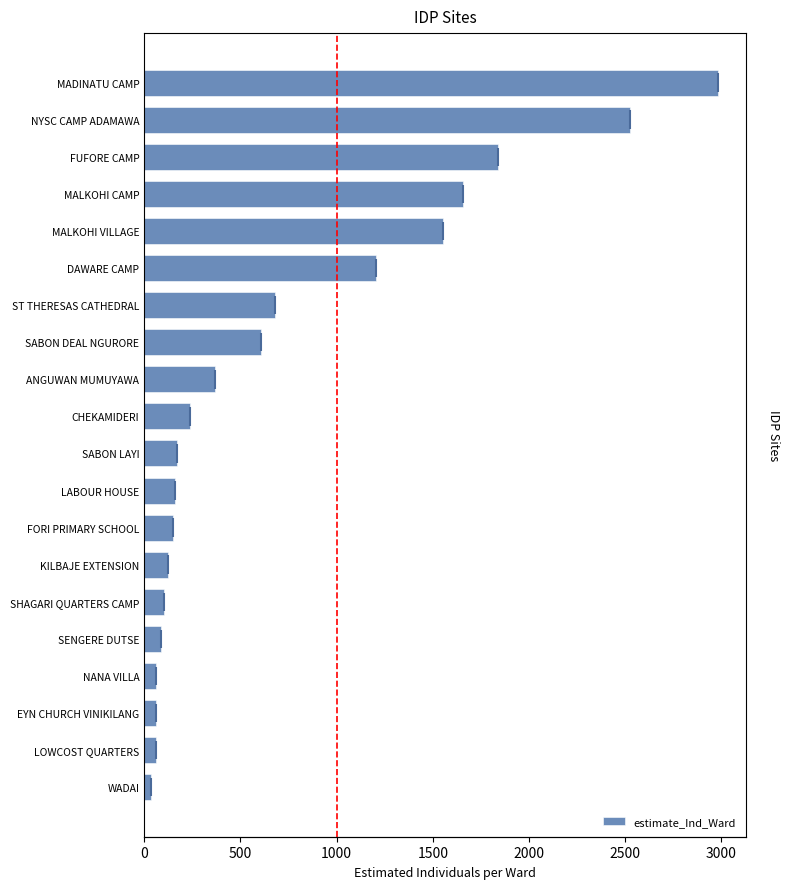

What is the difference between the maximum and minimum values?

2943